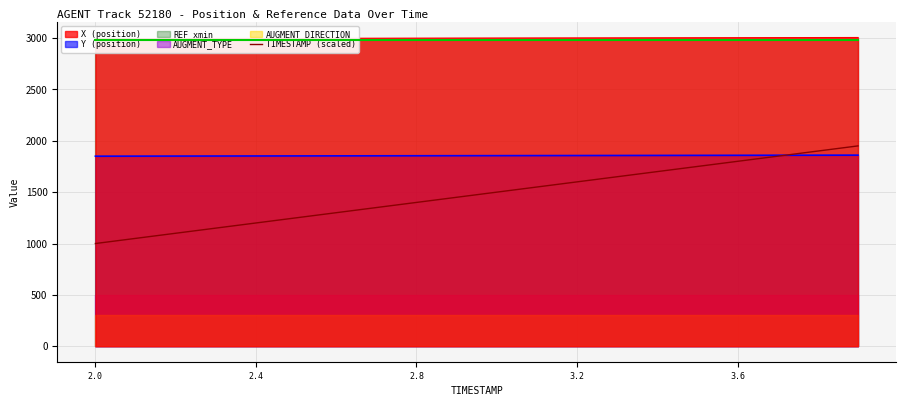

How many data points are less than 1500?

10